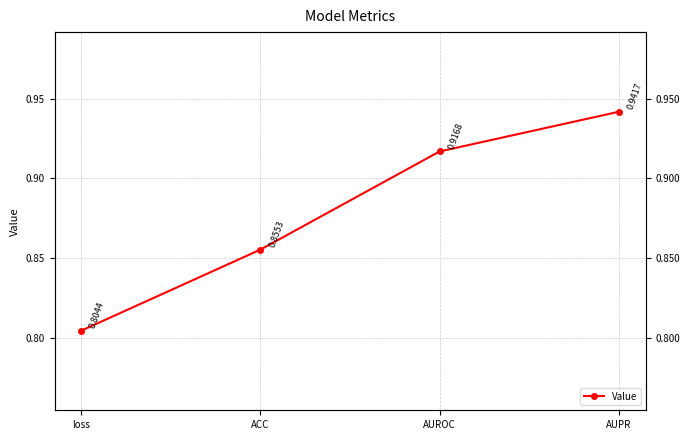

How many categories are shown in the chart?

4